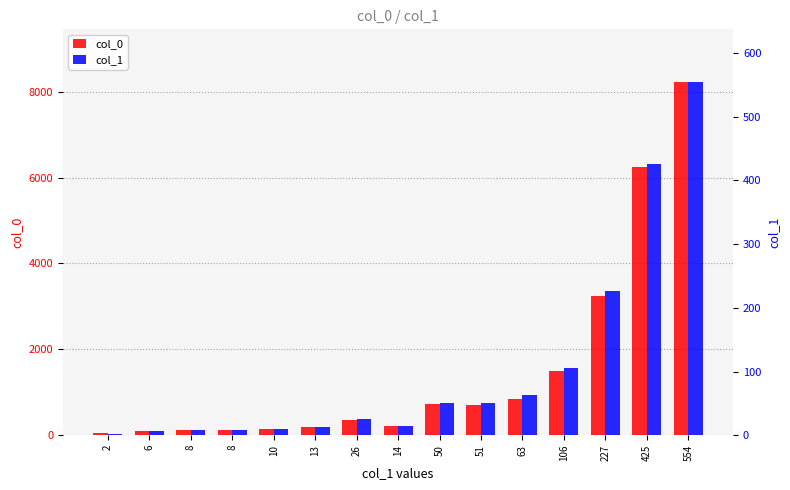

Which label corresponds to the smallest value in the chart?

2